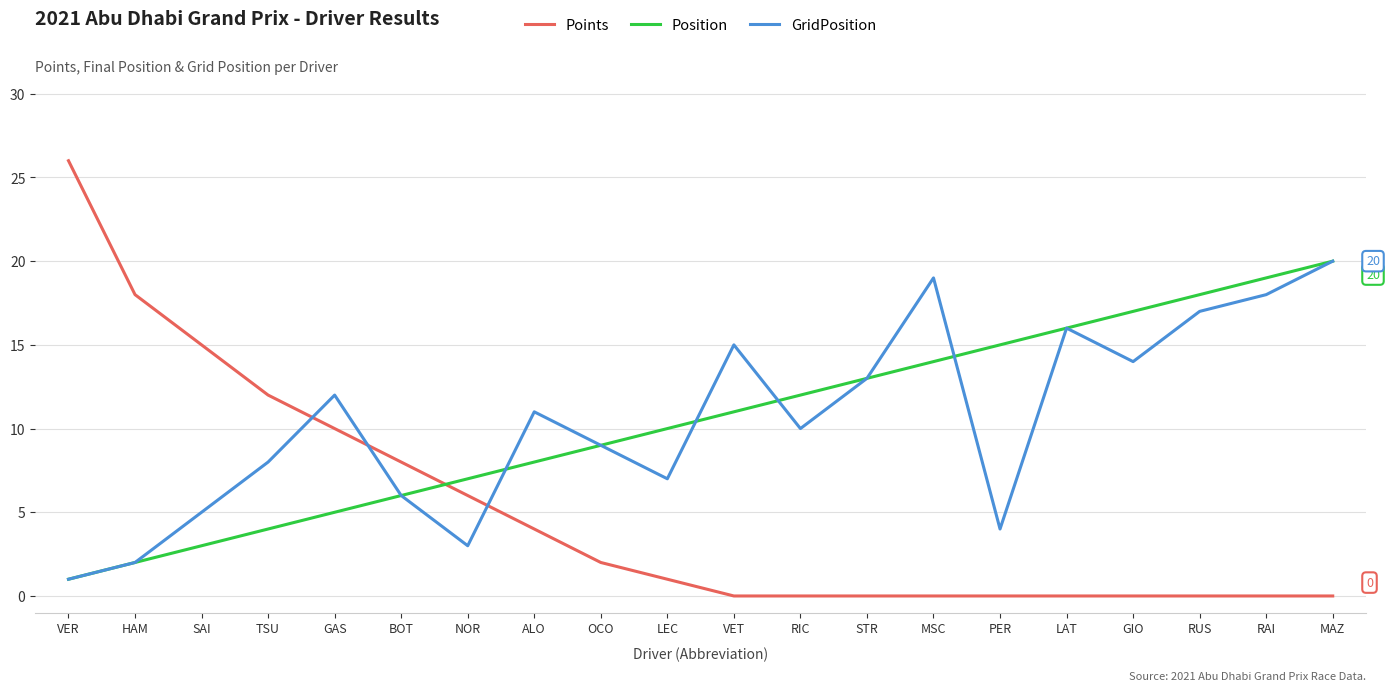

What are all the series names shown in the legend?

Points, Position, GridPosition